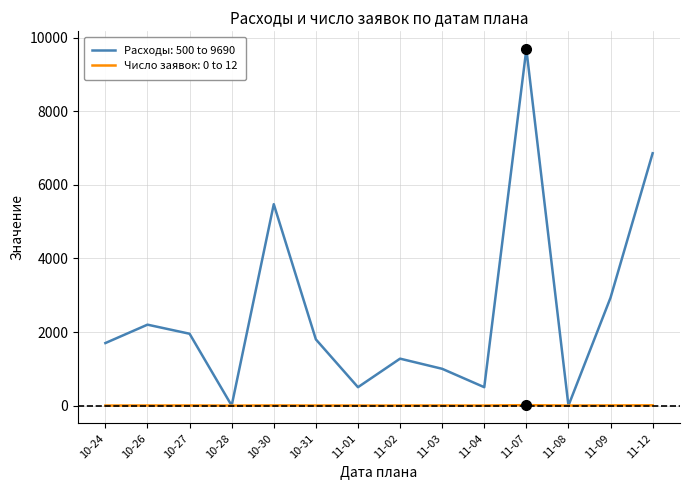

How many lines are shown in the chart?

2